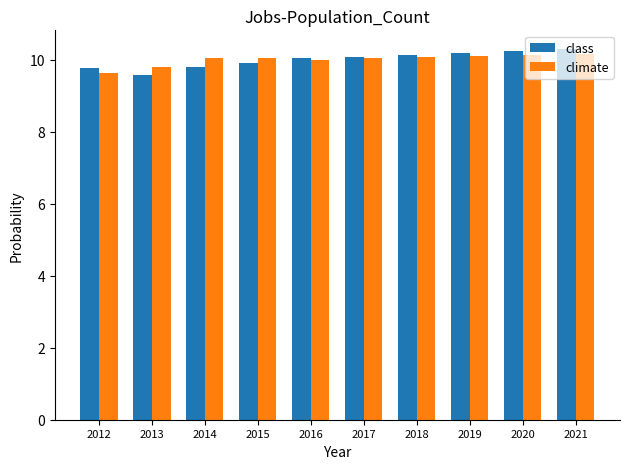

How many bars are there in total?

20